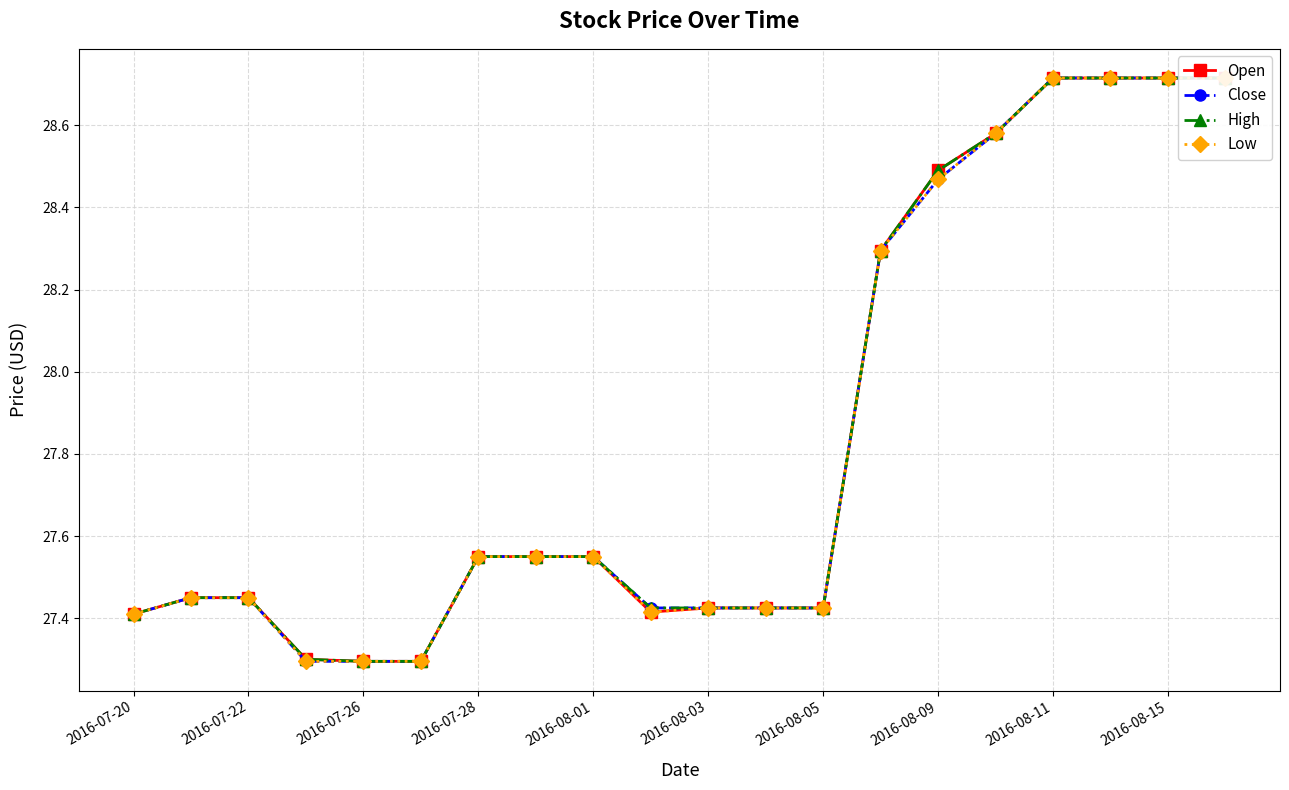

Count the Close values in the range 27 to 28.

13